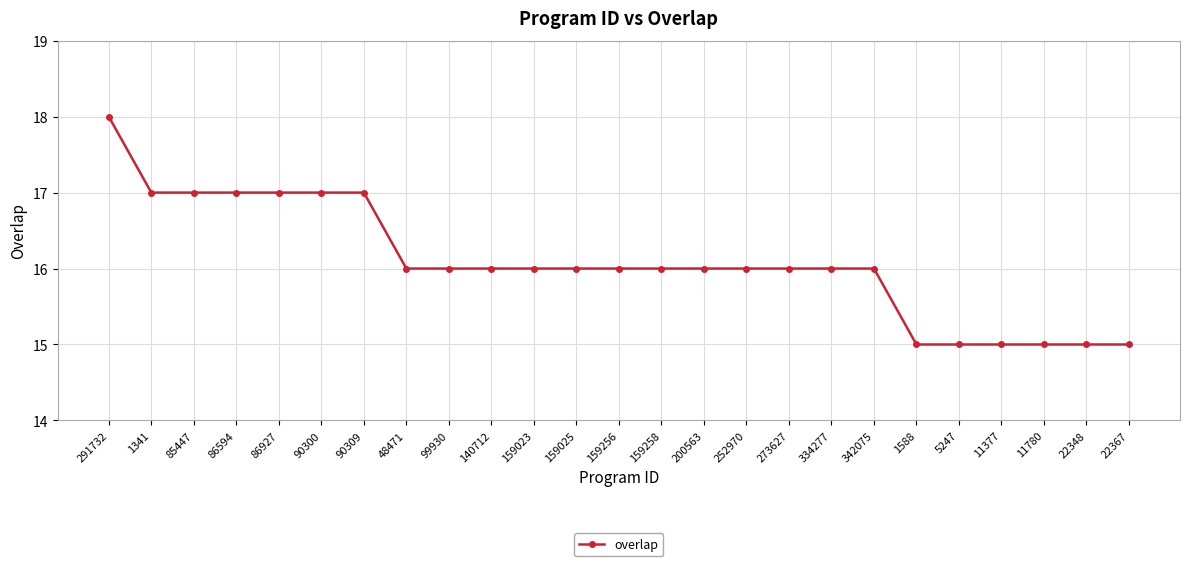

What is the sum of all values?

402